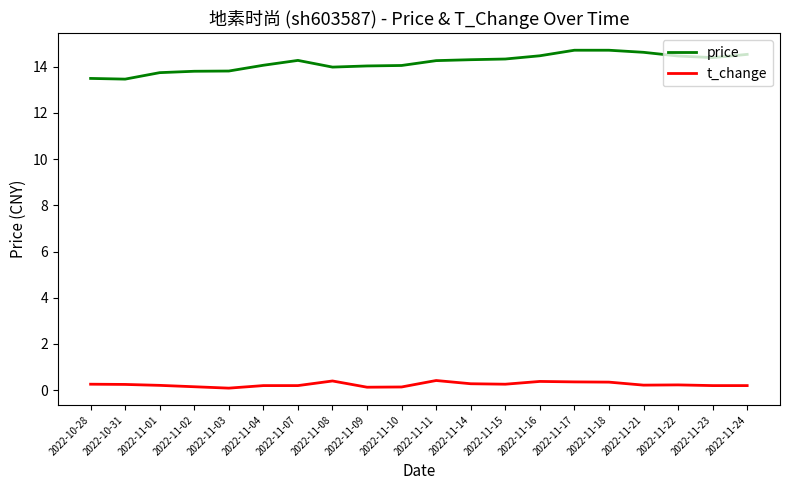

True or false: t_change and price cross at least once.

False